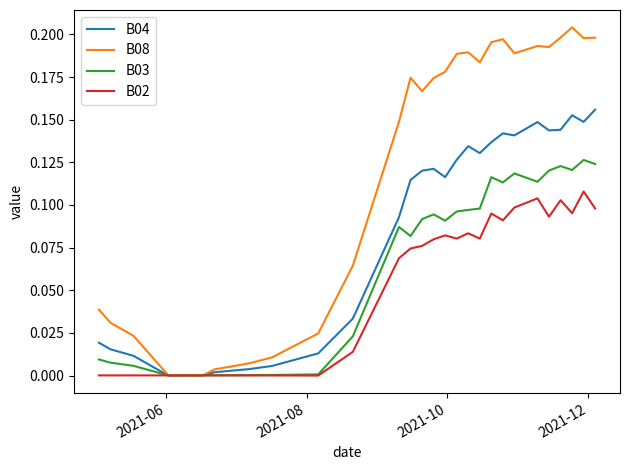

Which series has the widest spread of values?

B08